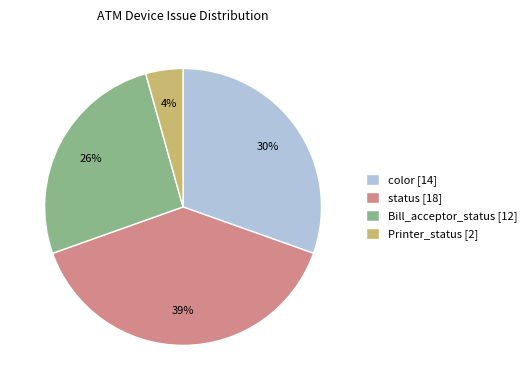

To the nearest percent, what percentage of the pie is status?

39%